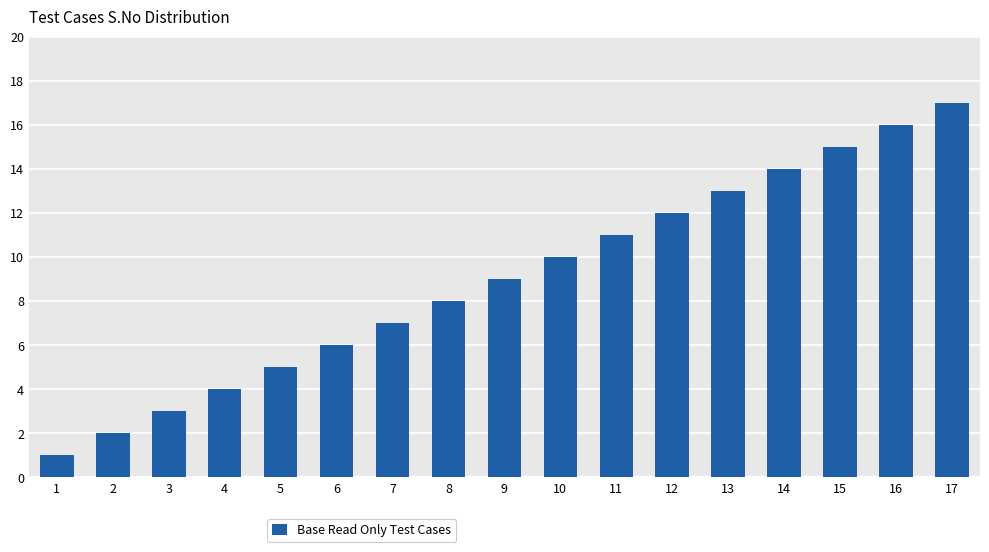

Approximately how many times larger is the value at 14 compared to 17?

0.8